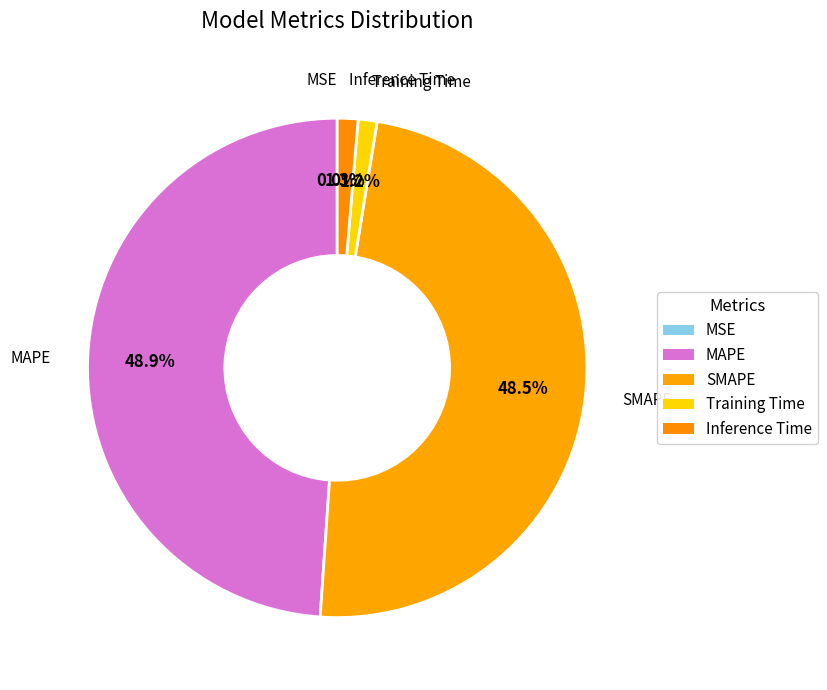

Rank the categories by value from highest to lowest.

MAPE, SMAPE, Inference Time, Training Time, MSE